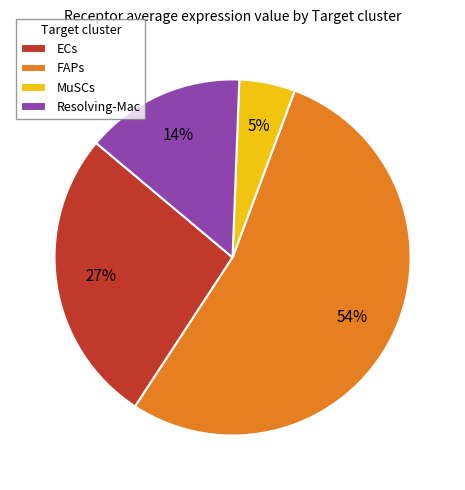

The Resolving-Mac slice represents 20% of the pie. True or false?

False